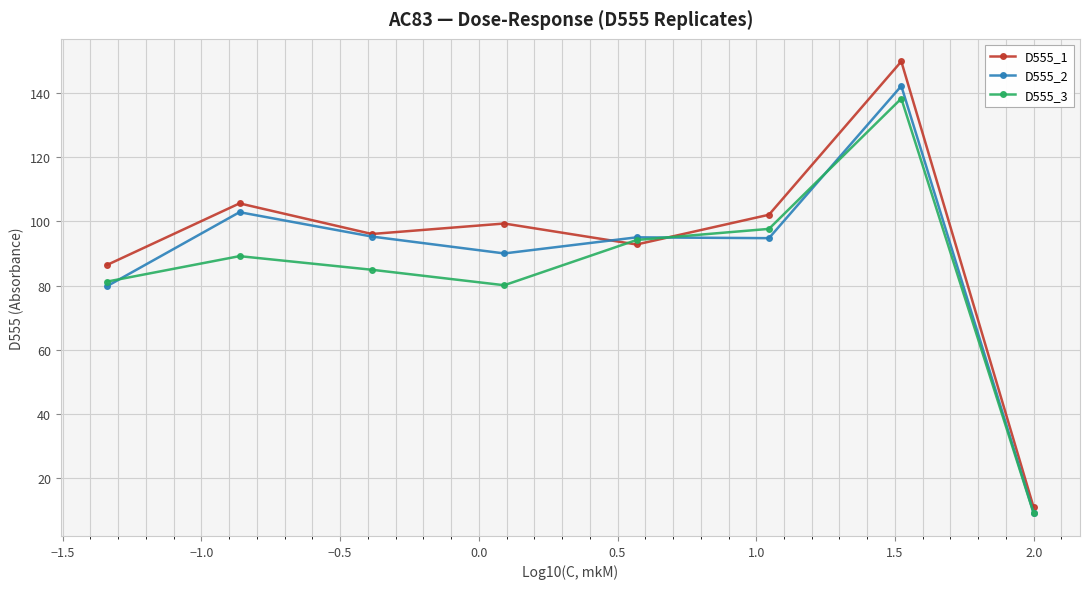

What is the value of the D555_2 point at the 2nd from the left?

102.9